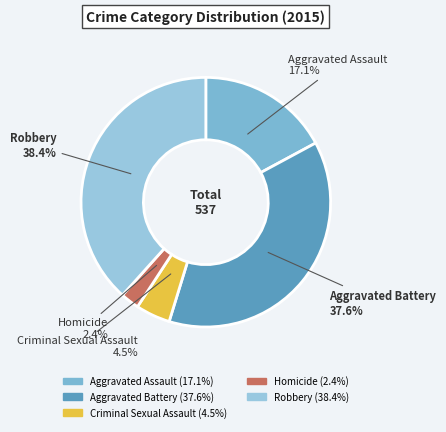

The Aggravated Assault slice represents 11% of the pie. True or false?

False